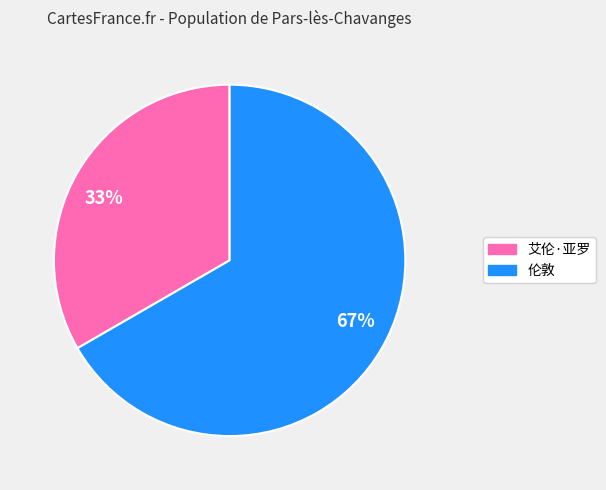

Does any single category account for the majority?

Yes